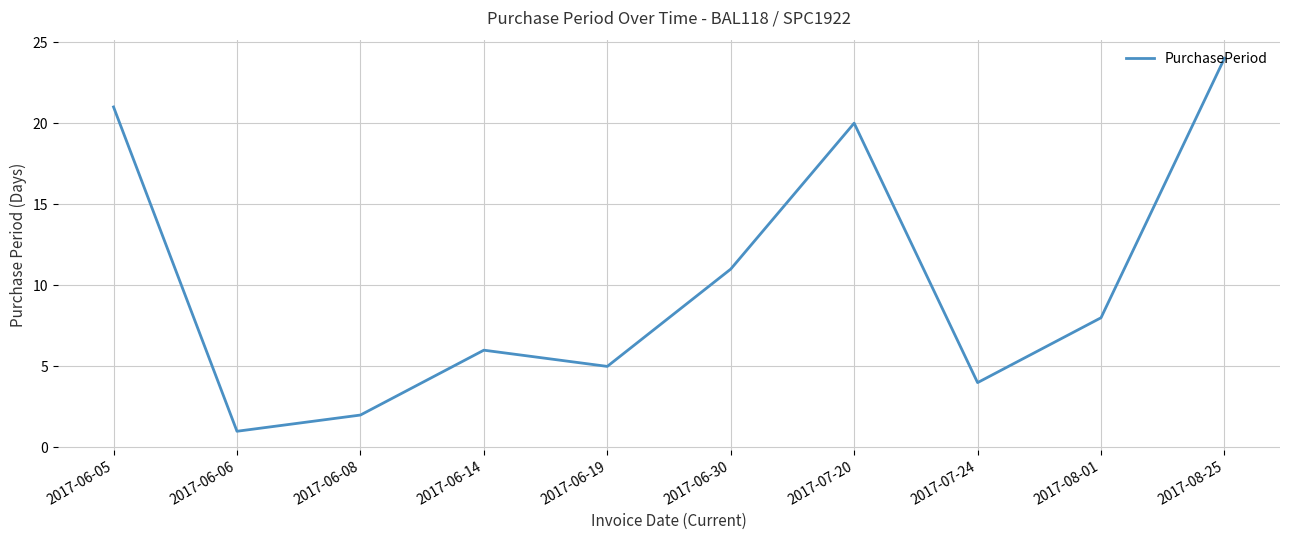

Which category has the lowest value across all series?

2017-06-06